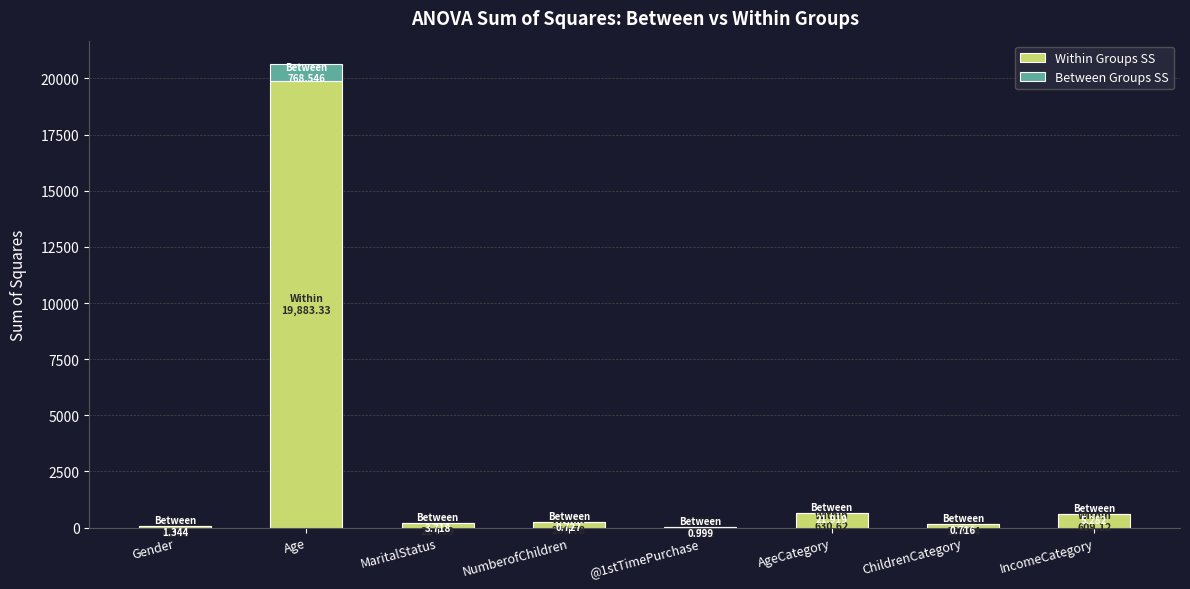

At which category is the sum across all series the highest?

Age